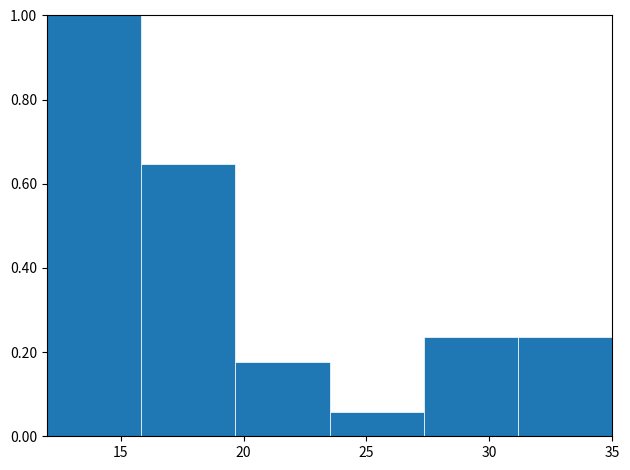

Reading left to right, transcribe this chart: for each bar, give the range it covers on the x-axis and its height. Neither the bar edges nor the heights are printed on the chart, so give them approximately, as read against the axes.

12.0 to 16.0: 1.00
16.0 to 19.5: 0.64
19.5 to 23.5: 0.18
23.5 to 27.5: 0.06
27.5 to 31.0: 0.24
31.0 to 35.0: 0.24